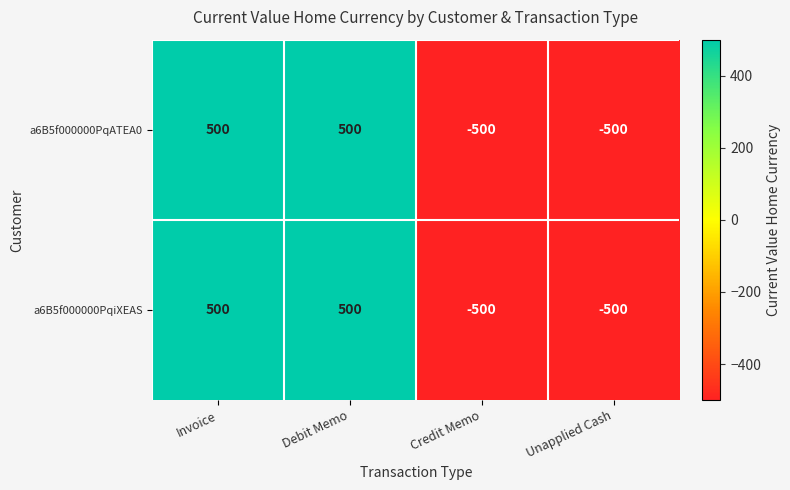

What is the difference between the maximum and minimum values in the a6B5f000000PqiXEAS series?

1000